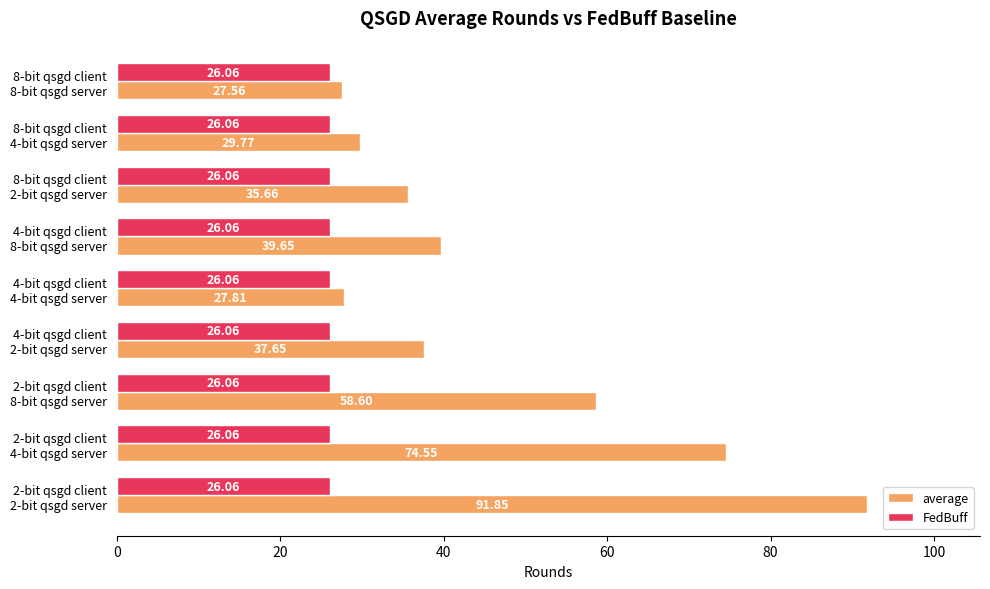

Which series has the largest range (max minus min)?

average